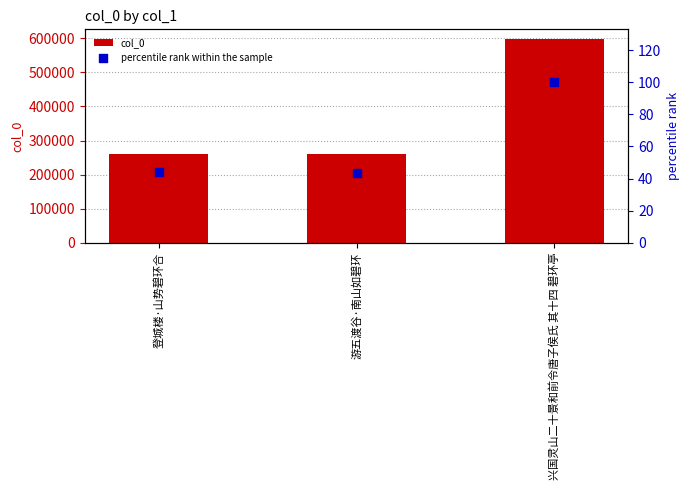

Which series has the largest total across all categories?

col_0